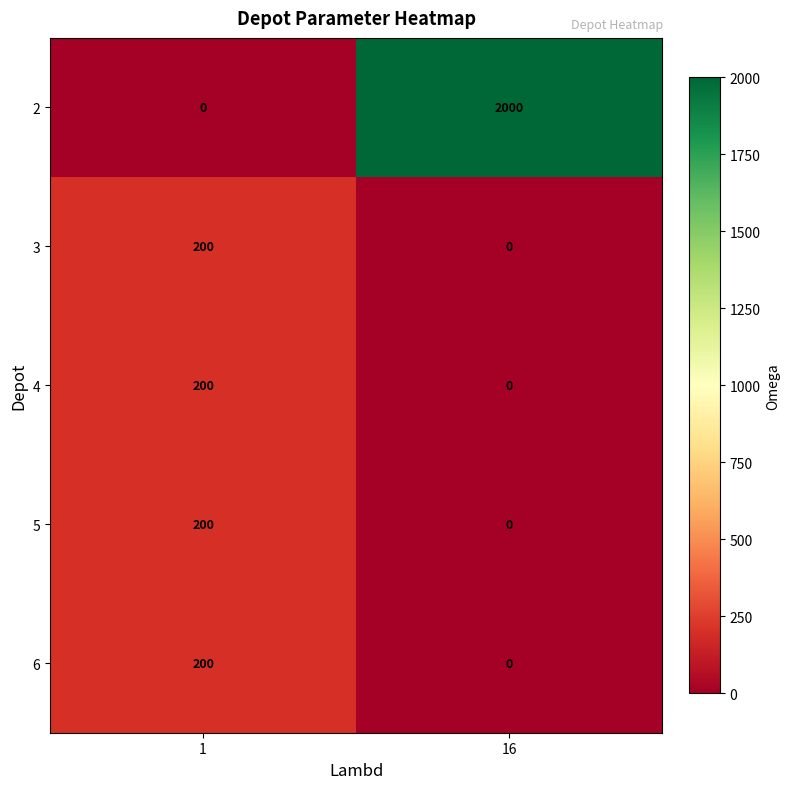

The value of 2 at 1 is 949. True or false?

False